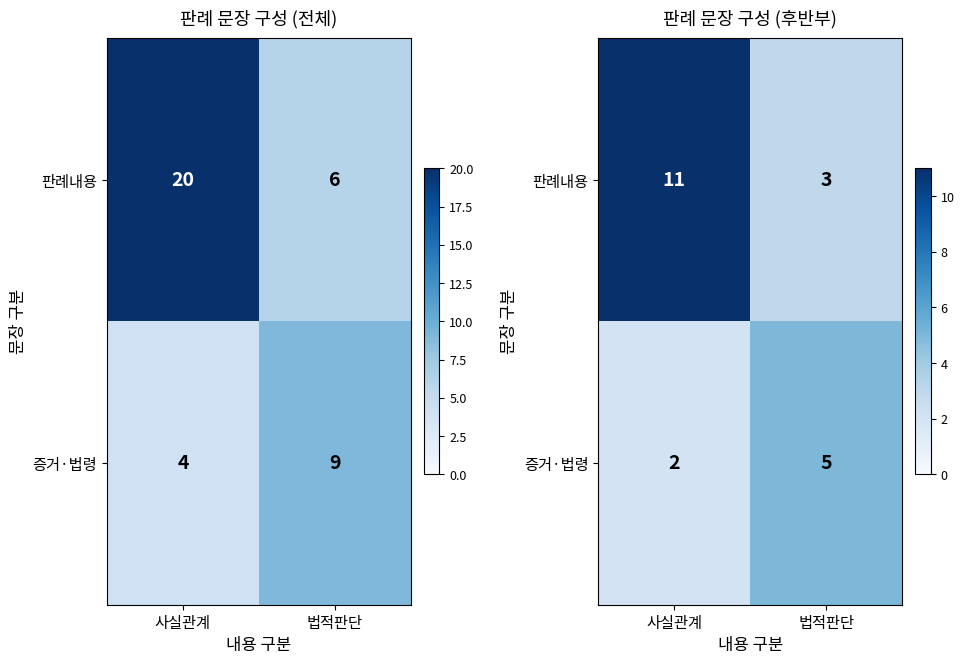

At which category is the sum across all series the highest?

사실관계